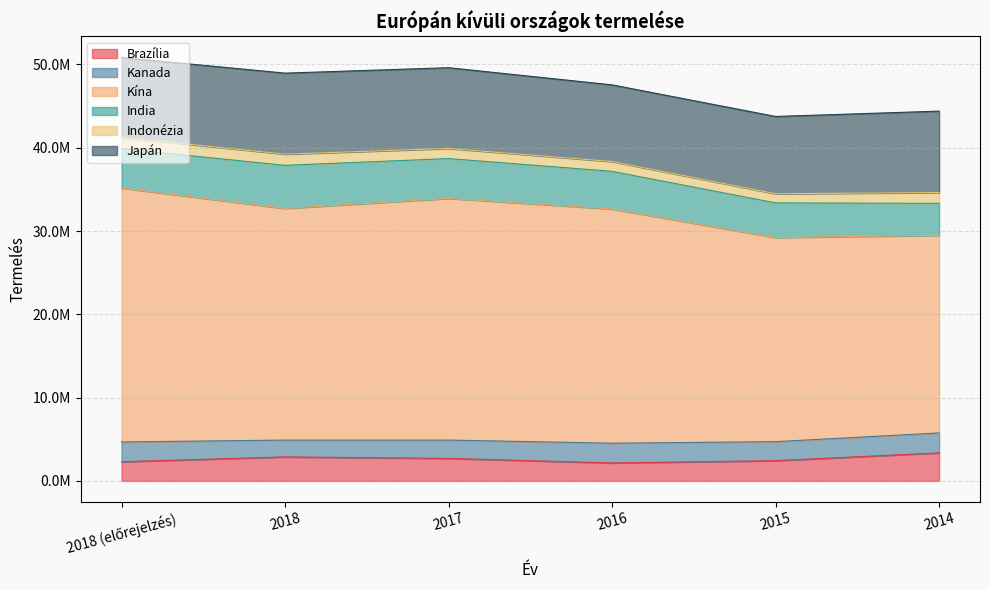

Does the chart have visible grid lines?

Yes